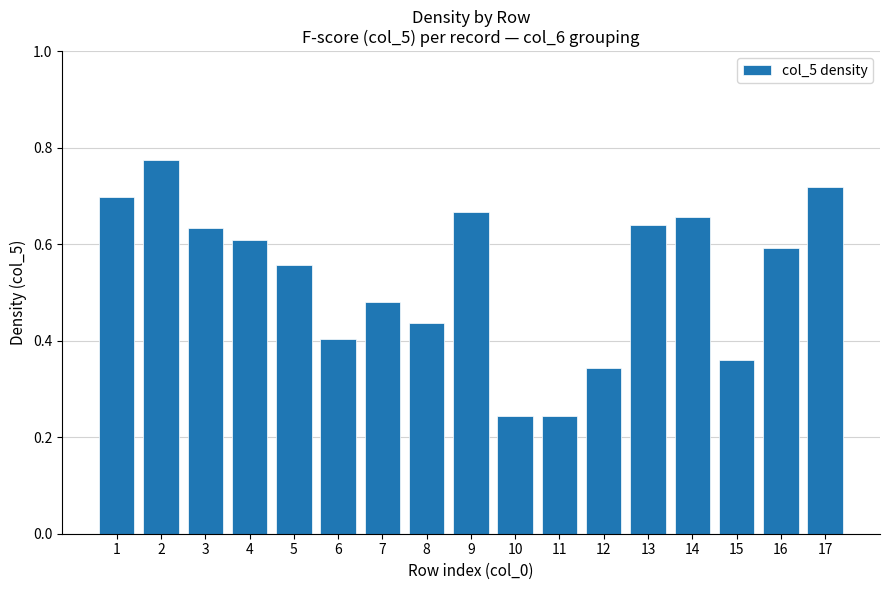

What is the sum of all values?

9.1